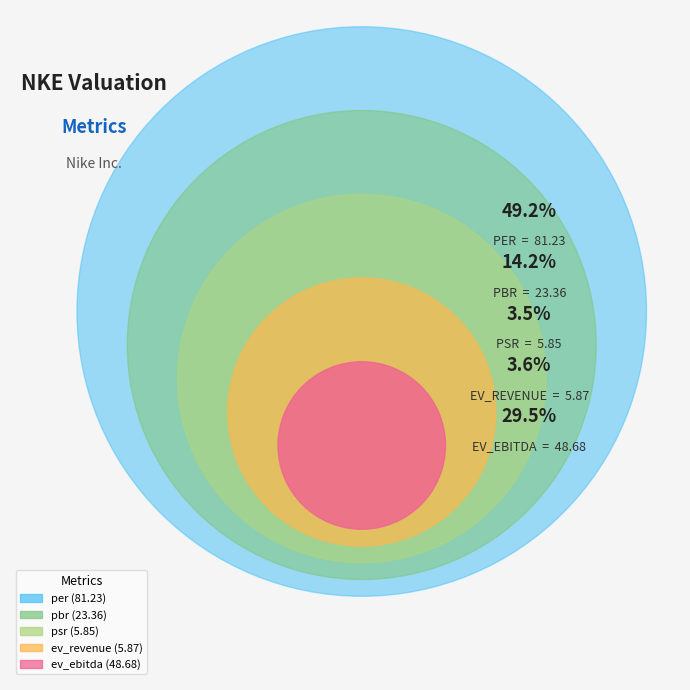

Which slice is the smallest?

psr